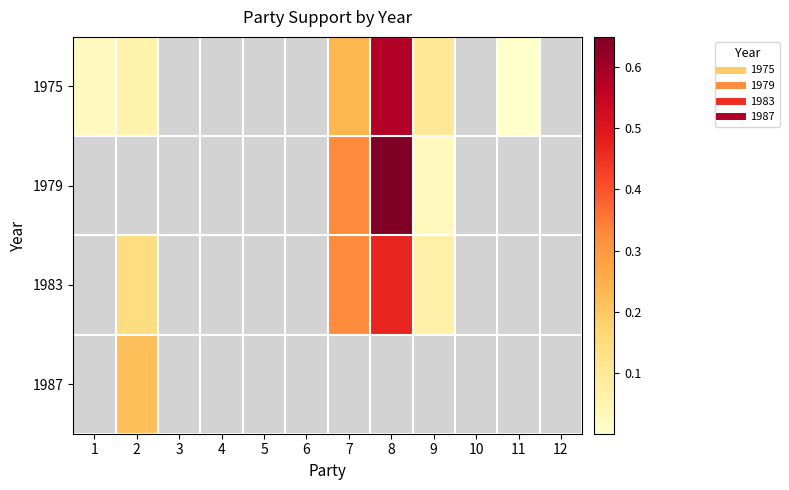

At which category is the sum across all series the highest?

8